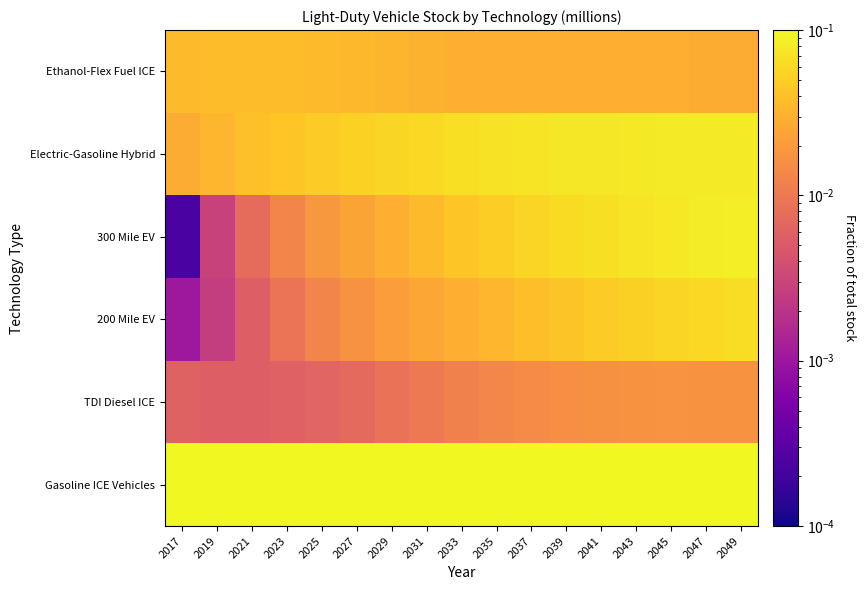

Reading left to right, what are all the values shown in this chart?

Gasoline ICE Vehicles: 2017=0.9	2019=0.9	2021=0.9	2023=0.9	2025=0.9	2027=0.9	2029=0.9	2031=0.8	2033=0.8	2035=0.8	2037=0.8	2039=0.8	2041=0.8	2043=0.8	2045=0.7	2047=0.7	2049=0.7
TDI Diesel ICE: 2017=0.0	2019=0.0	2021=0.0	2023=0.0	2025=0.0	2027=0.0	2029=0.0	2031=0.0	2033=0.0	2035=0.0	2037=0.0	2039=0.0	2041=0.0	2043=0.0	2045=0.0	2047=0.0	2049=0.0
200 Mile EV: 2017=0.0	2019=0.0	2021=0.0	2023=0.0	2025=0.0	2027=0.0	2029=0.0	2031=0.0	2033=0.0	2035=0.0	2037=0.0	2039=0.0	2041=0.0	2043=0.1	2045=0.1	2047=0.1	2049=0.1
300 Mile EV: 2017=0.0	2019=0.0	2021=0.0	2023=0.0	2025=0.0	2027=0.0	2029=0.0	2031=0.0	2033=0.0	2035=0.1	2037=0.1	2039=0.1	2041=0.1	2043=0.1	2045=0.1	2047=0.1	2049=0.1
Electric-Gasoline Hybrid: 2017=0.0	2019=0.0	2021=0.0	2023=0.0	2025=0.0	2027=0.1	2029=0.1	2031=0.1	2033=0.1	2035=0.1	2037=0.1	2039=0.1	2041=0.1	2043=0.1	2045=0.1	2047=0.1	2049=0.1
Ethanol-Flex Fuel ICE: 2017=0.0	2019=0.0	2021=0.0	2023=0.0	2025=0.0	2027=0.0	2029=0.0	2031=0.0	2033=0.0	2035=0.0	2037=0.0	2039=0.0	2041=0.0	2043=0.0	2045=0.0	2047=0.0	2049=0.0